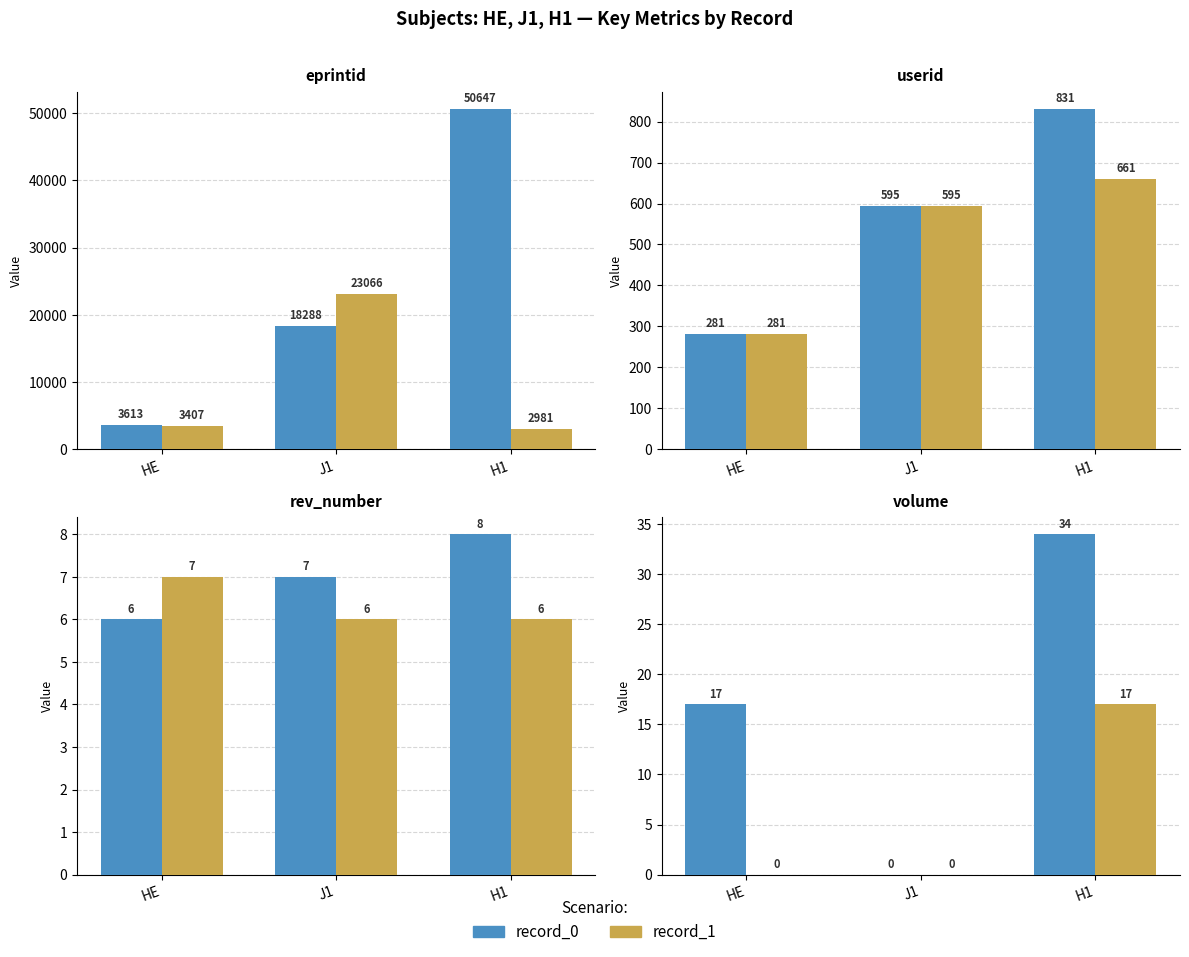

List the series in order of their overall mean, lowest first.

record_1, record_0